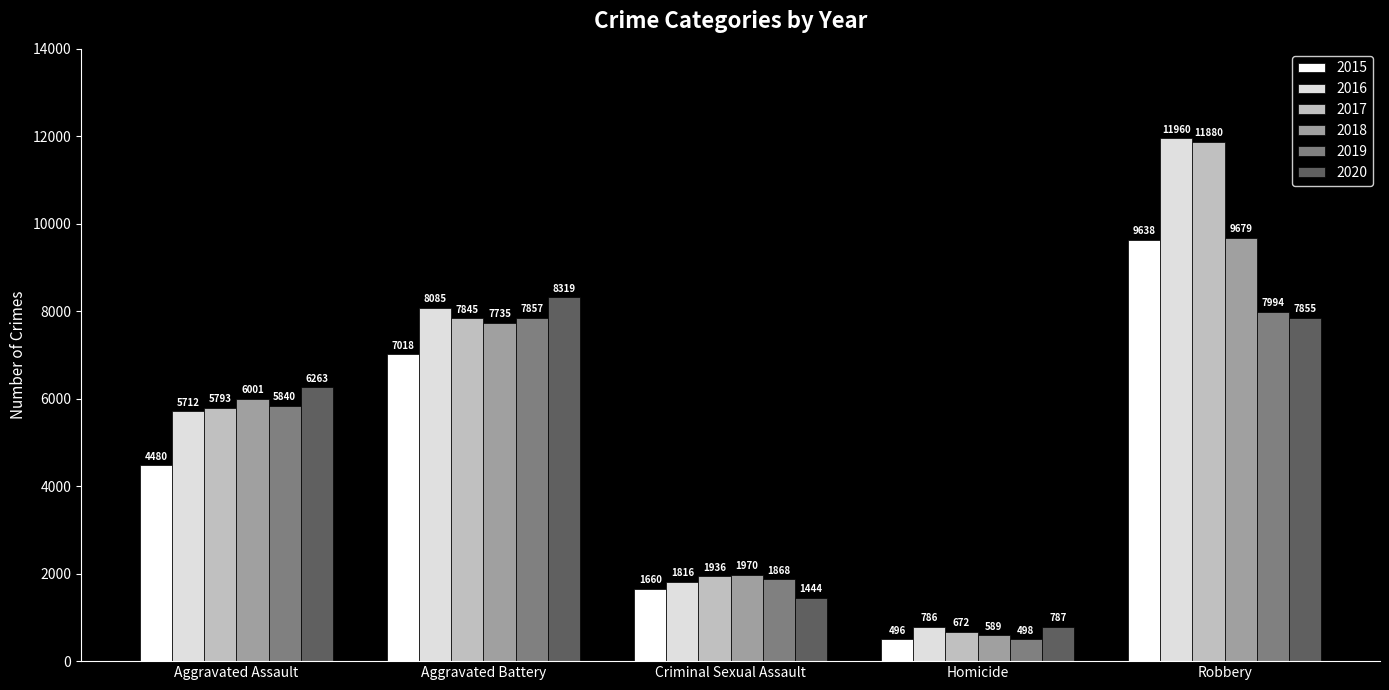

What is the difference between the 2020 values at Robbery and Aggravated Assault?

1592